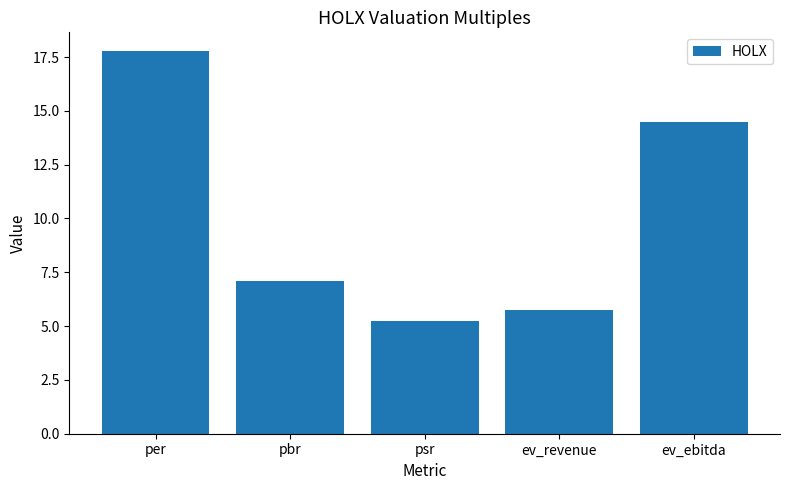

Where does the data first go above 7?

per